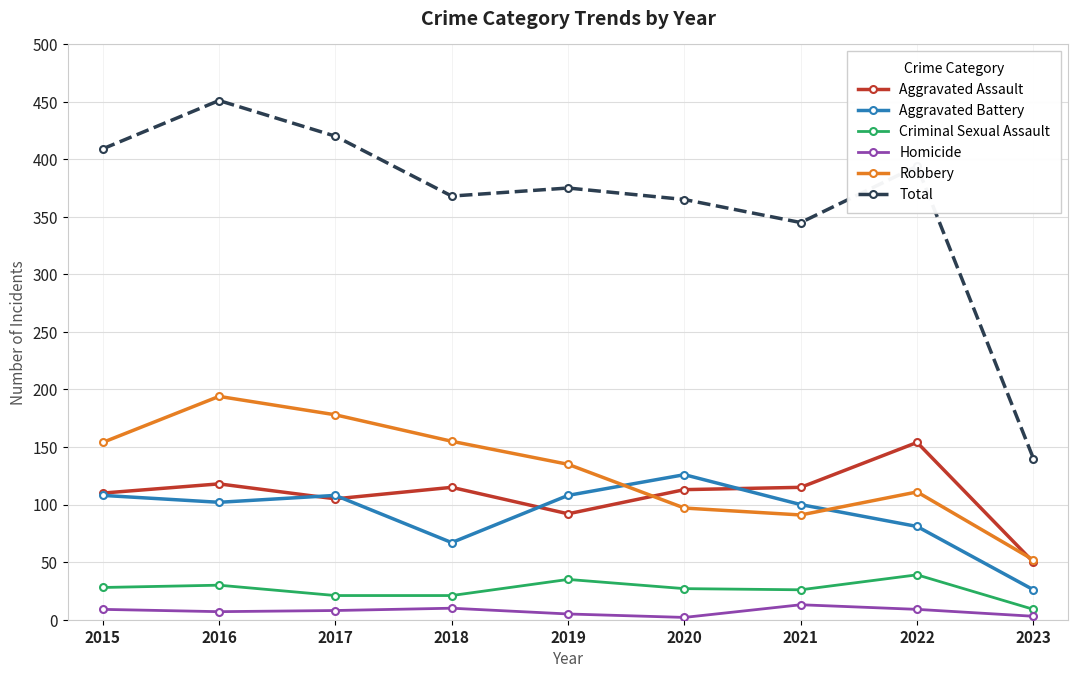

Which series has the largest range (max minus min)?

Total